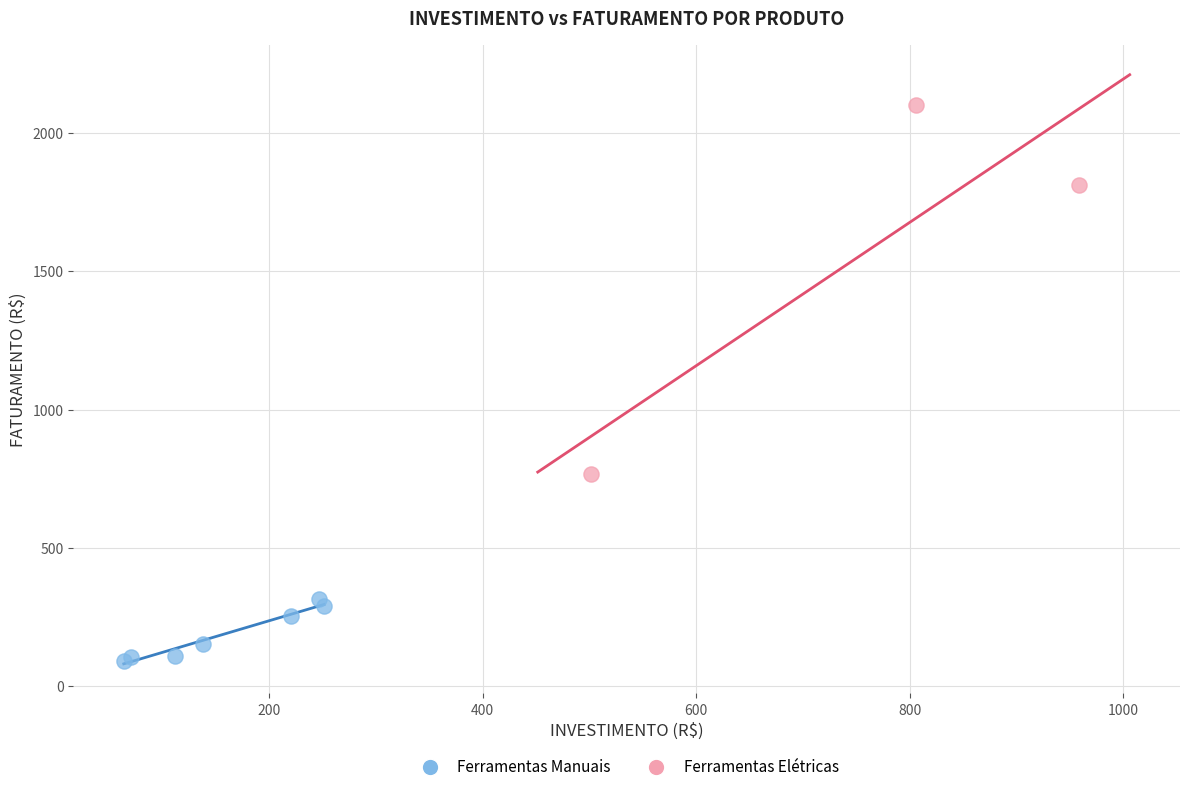

Which series contains the lowest Y value?

Ferramentas Manuais